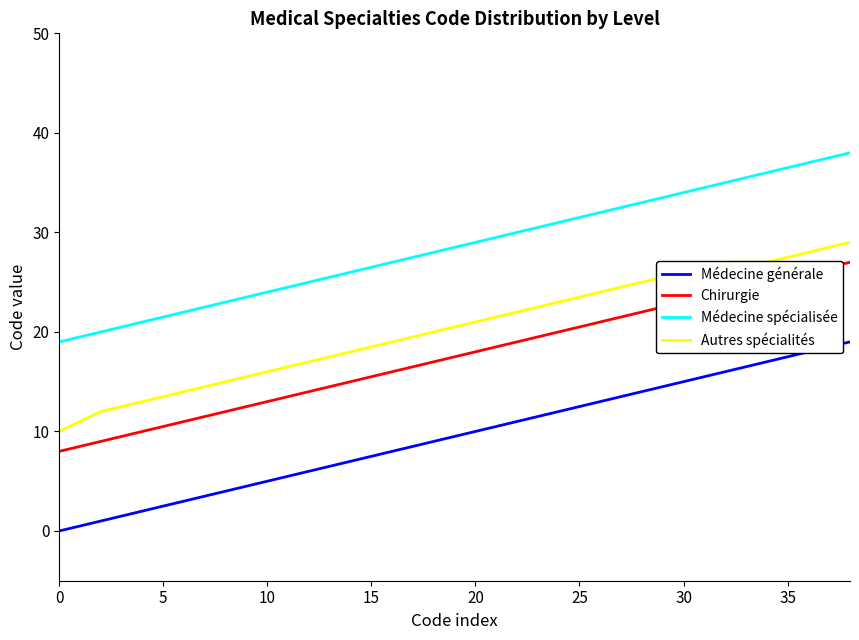

True or false: Médecine générale and Autres spécialités cross at least once.

False